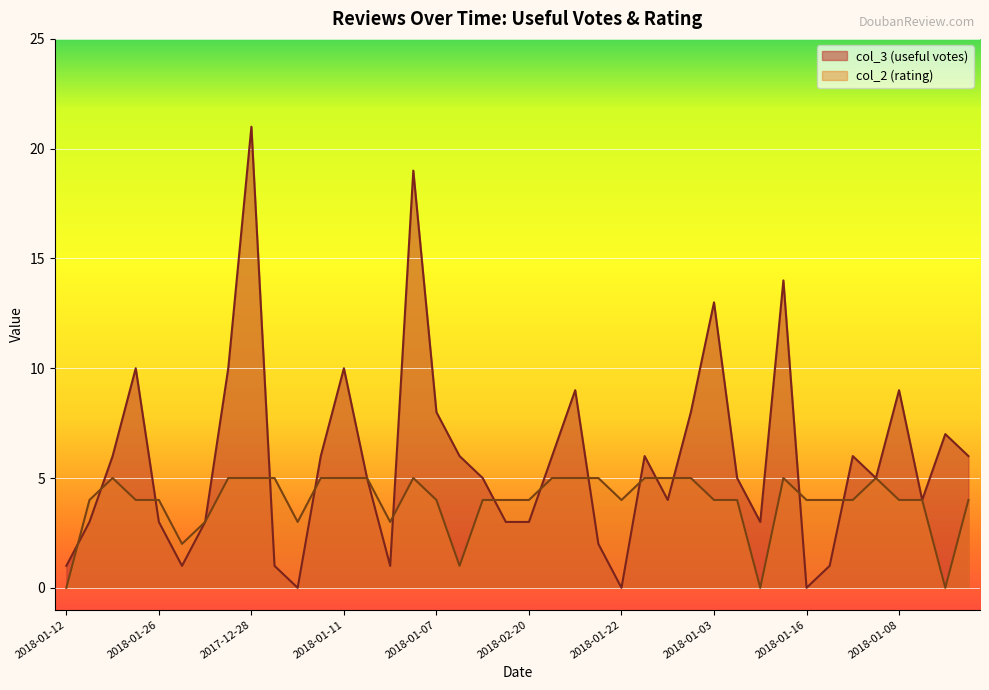

Is it true that col_2 (rating) equals 5 at 2018-02-19?

True